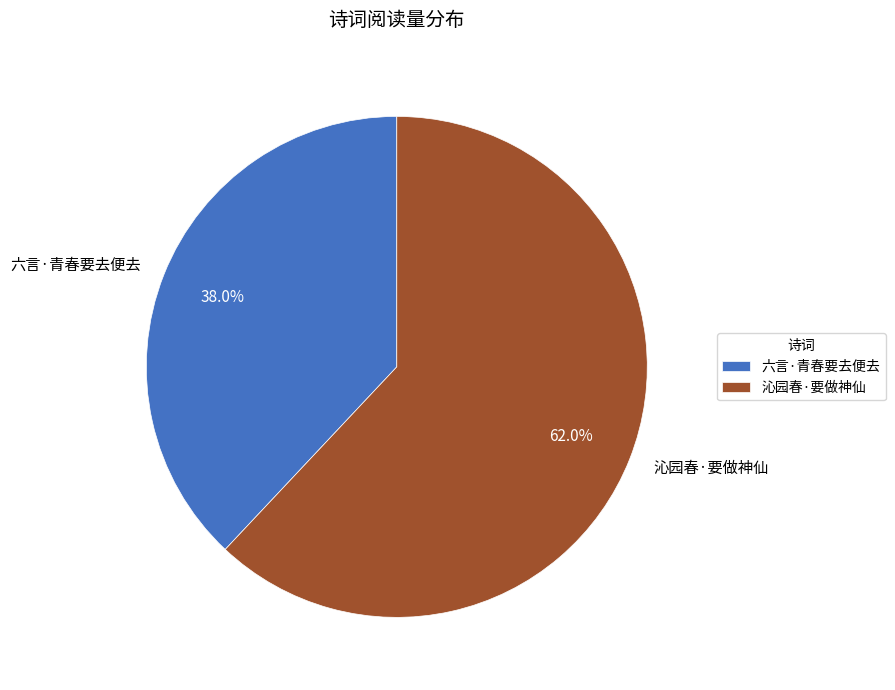

What is the ratio of the value at 六言·青春要去便去 to the value at 沁园春·要做神仙?

0.6